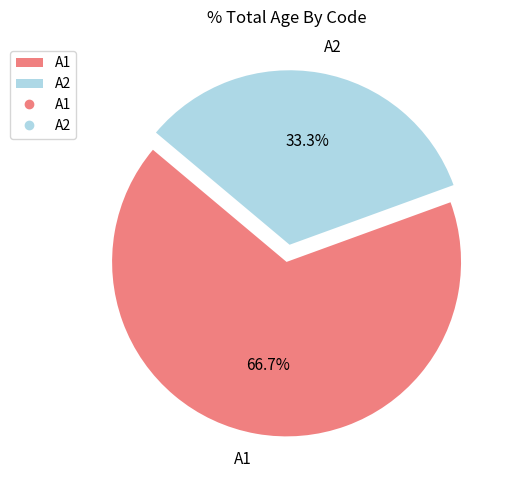

To the nearest percent, what is the combined percentage of A2 and A1?

100%